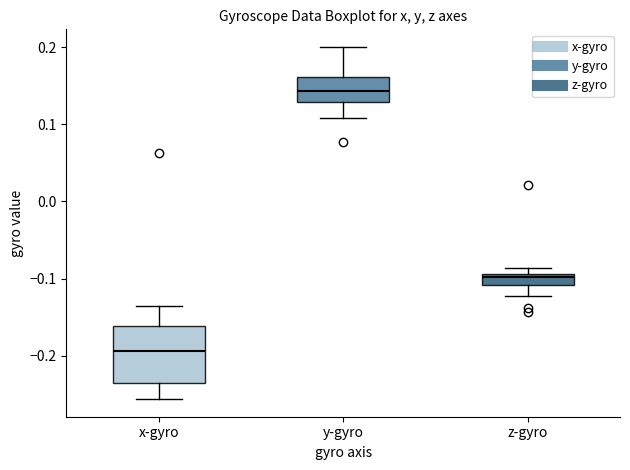

Where is the lower edge of the box for y-gyro on the y-axis? The values are not printed on the chart, so give them approximately, as read against the axis.

0.13